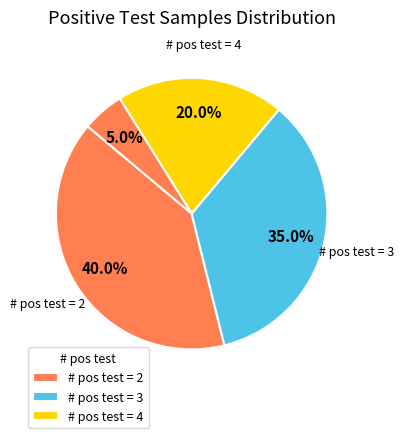

Count the number of slices in the pie.

4